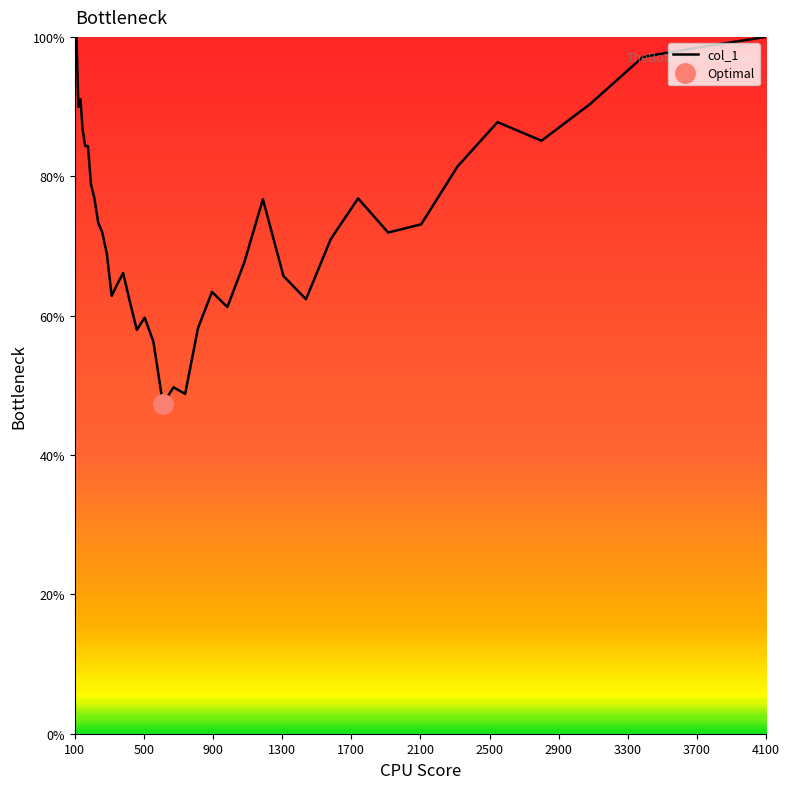

Is this an area chart (filled region under the line)?

No